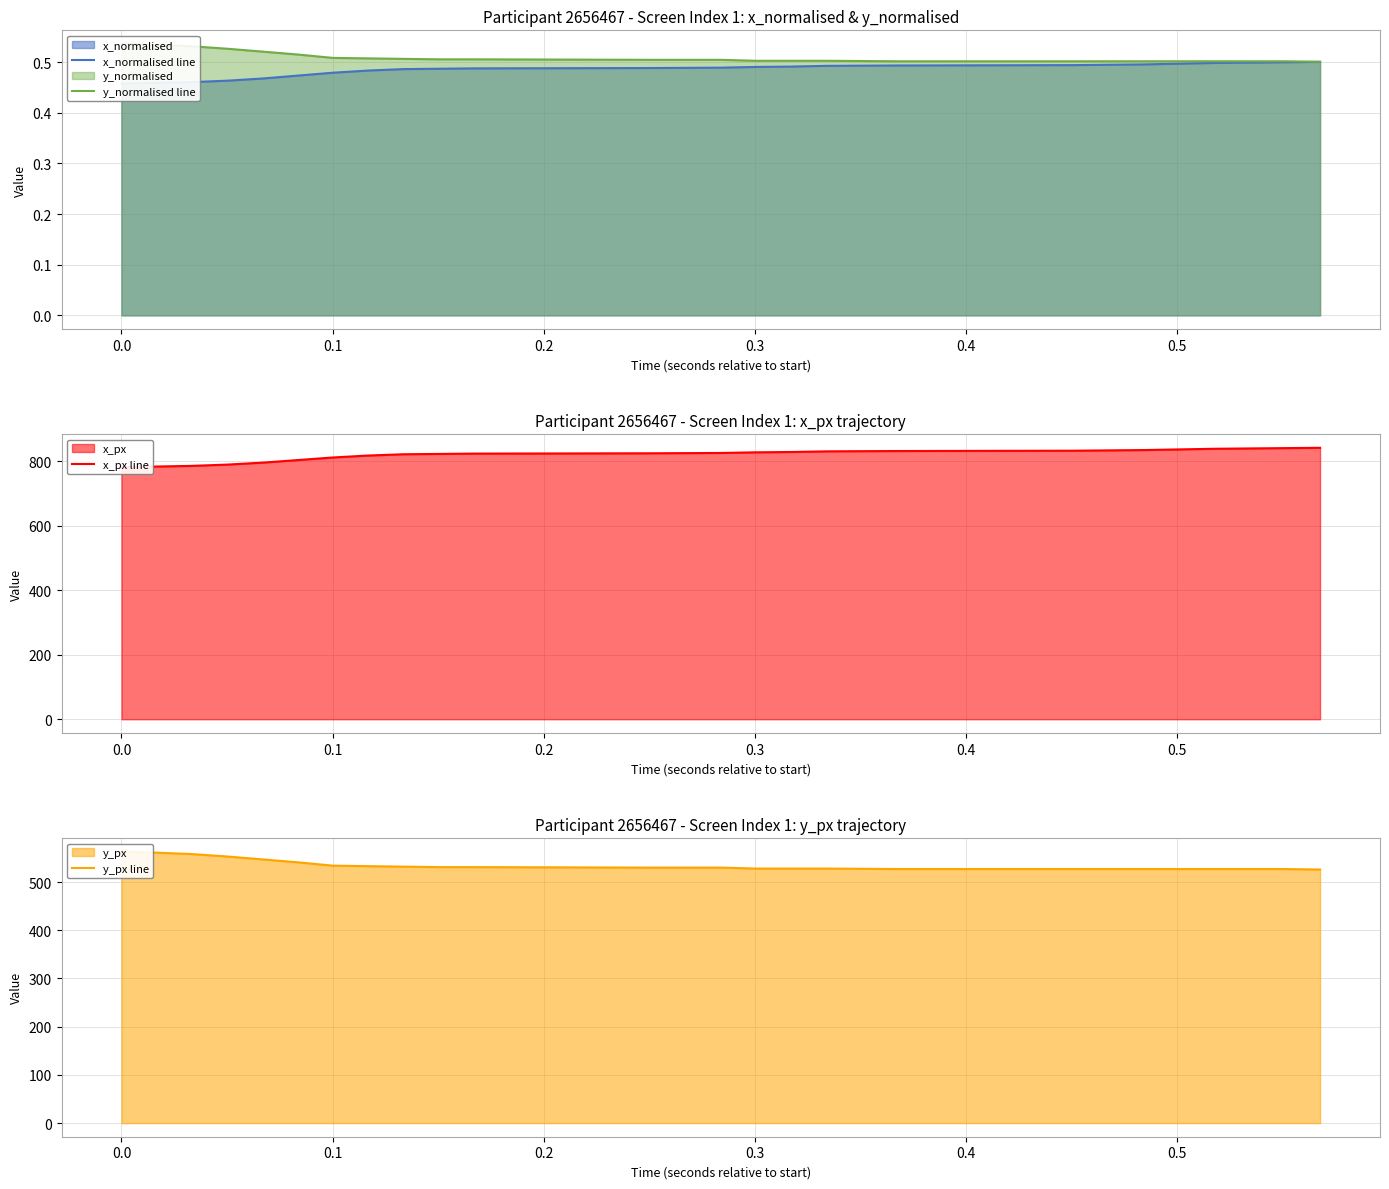

What is the sum of the y_px line values at 0.6 and −0.1?

1096.0